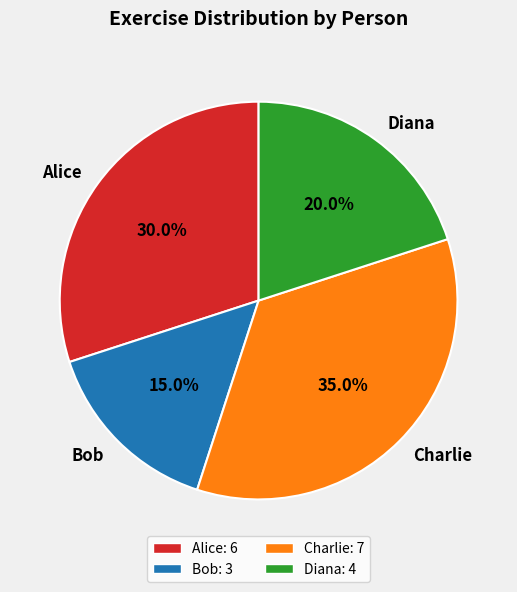

To the nearest percent, what is the average slice percentage?

25%